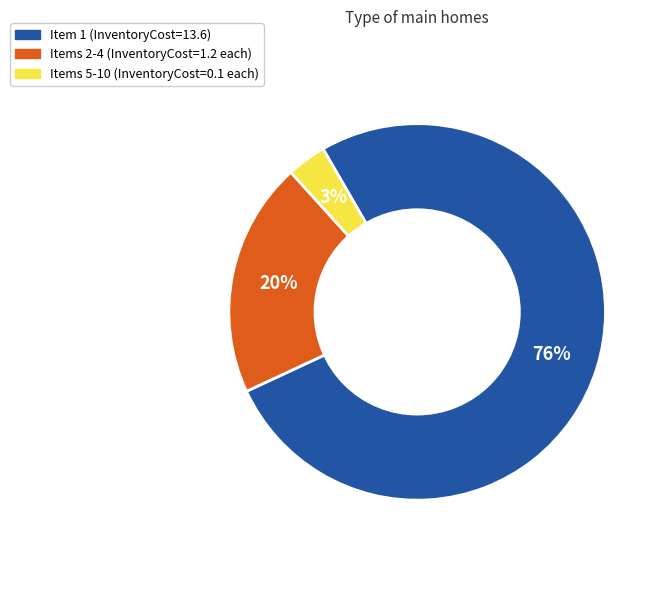

How many segments does this pie chart have?

3